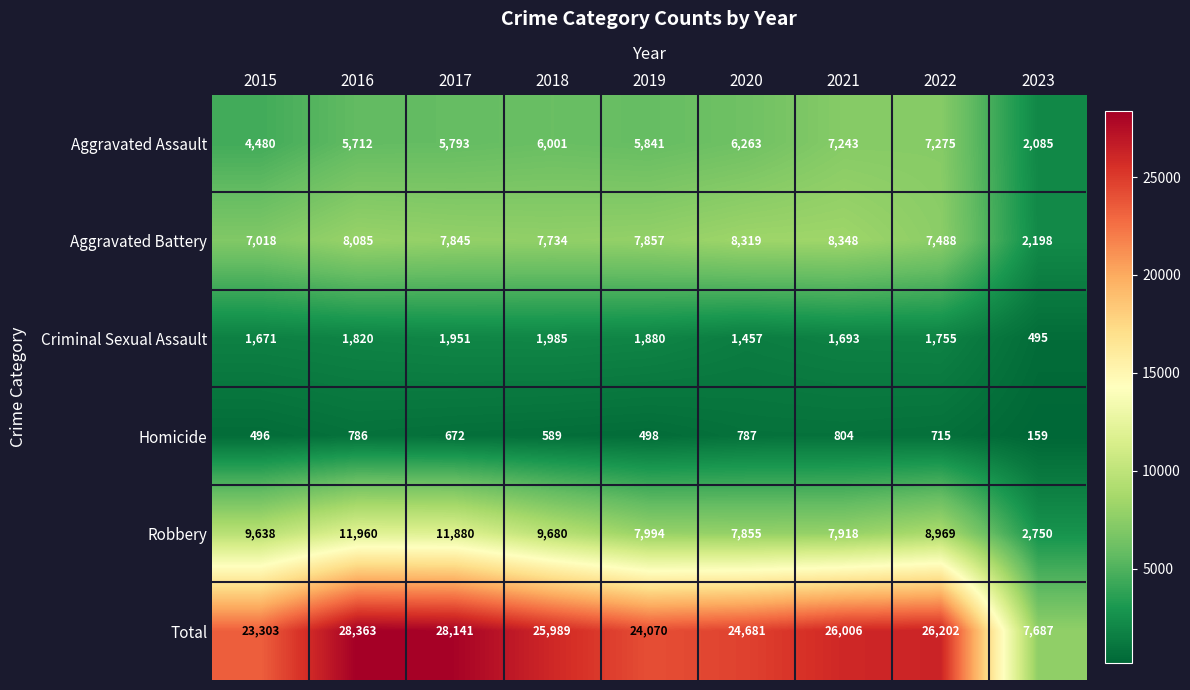

Where does the Criminal Sexual Assault series first go above 1755?

2016